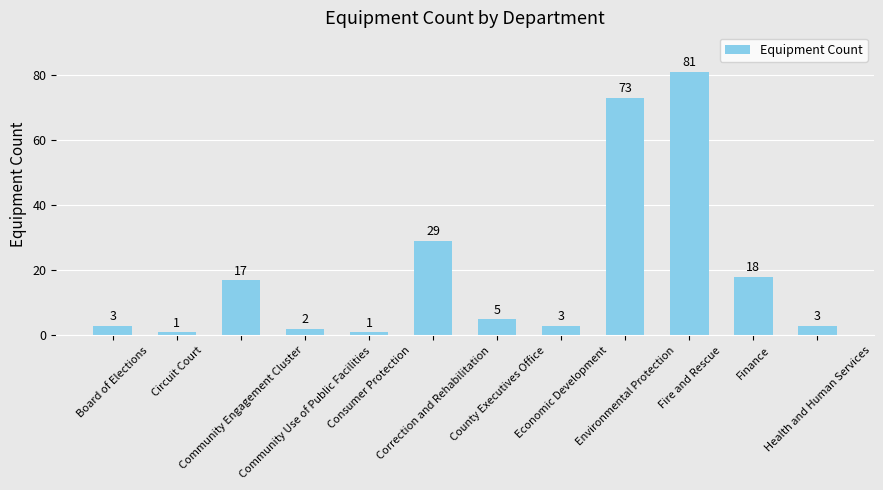

At which label does the data first exceed 5?

Community Engagement Cluster